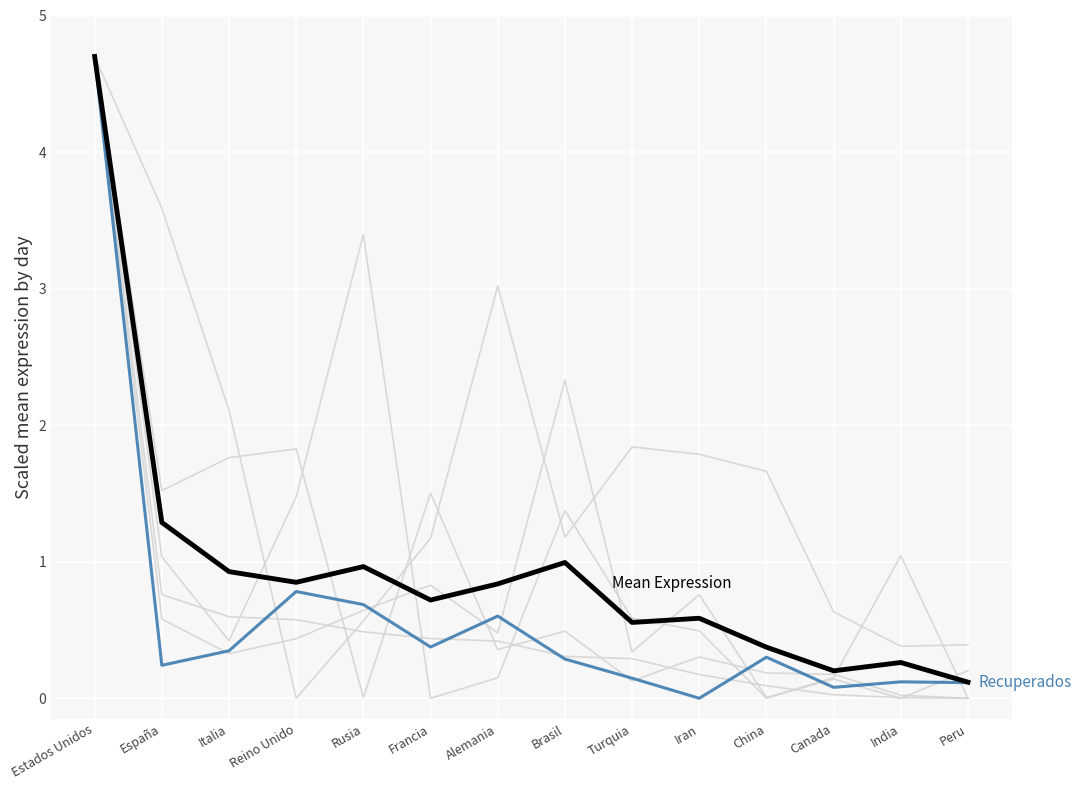

Does the chart have visible grid lines?

Yes